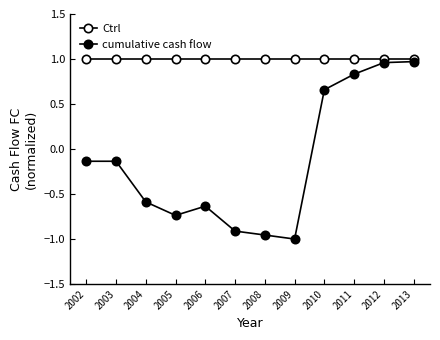

At which category does the chart reach its minimum across all series?

2009